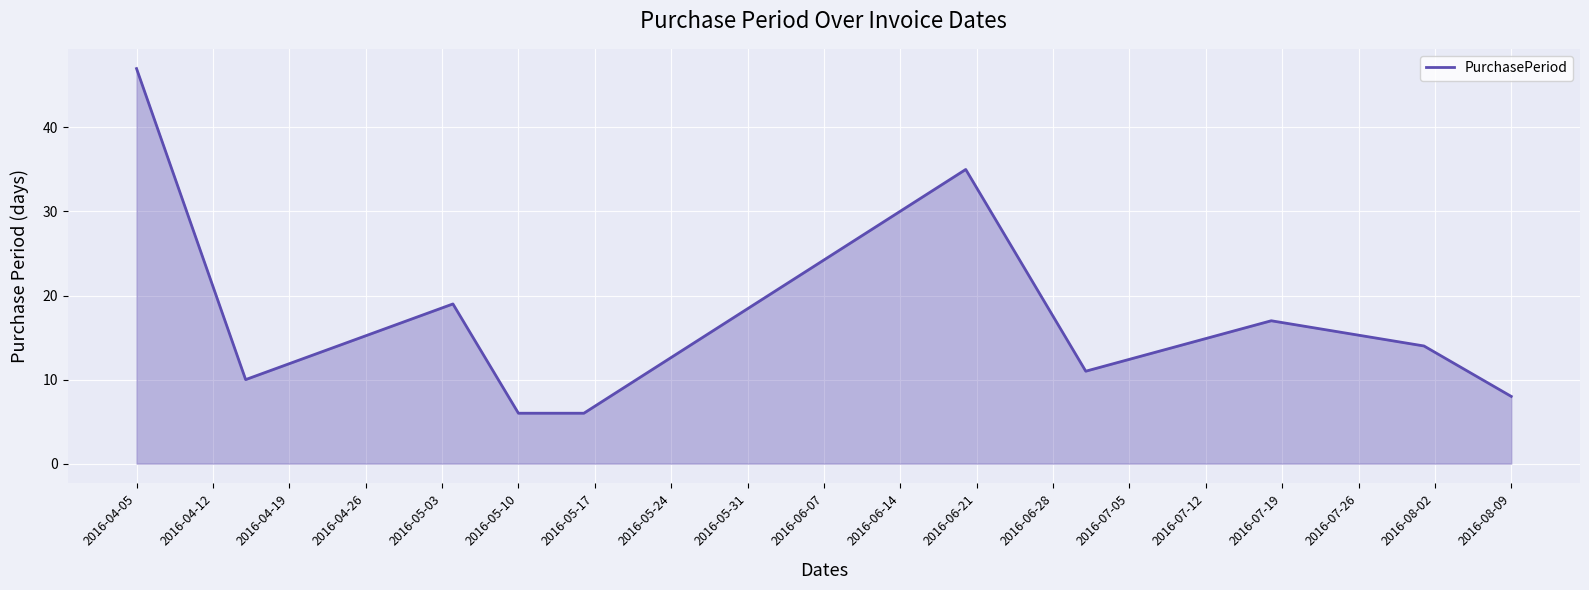

What is the difference between the second highest and minimum values?

29